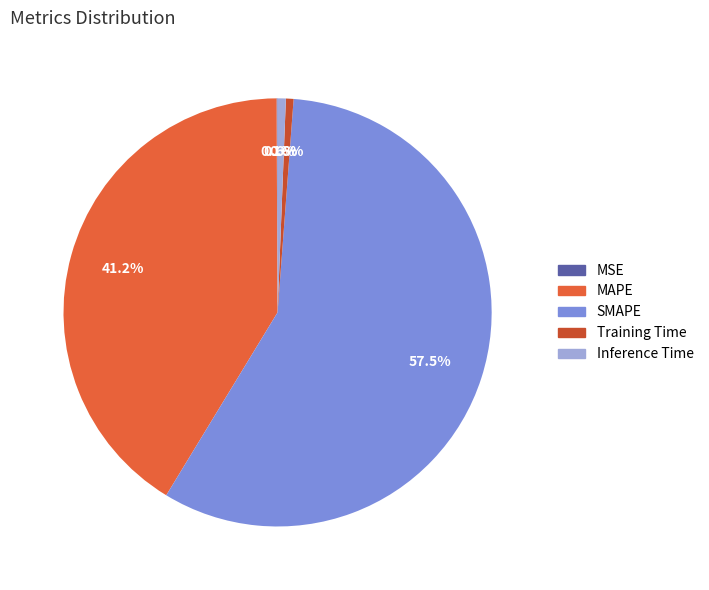

How many slices are in this pie chart?

5